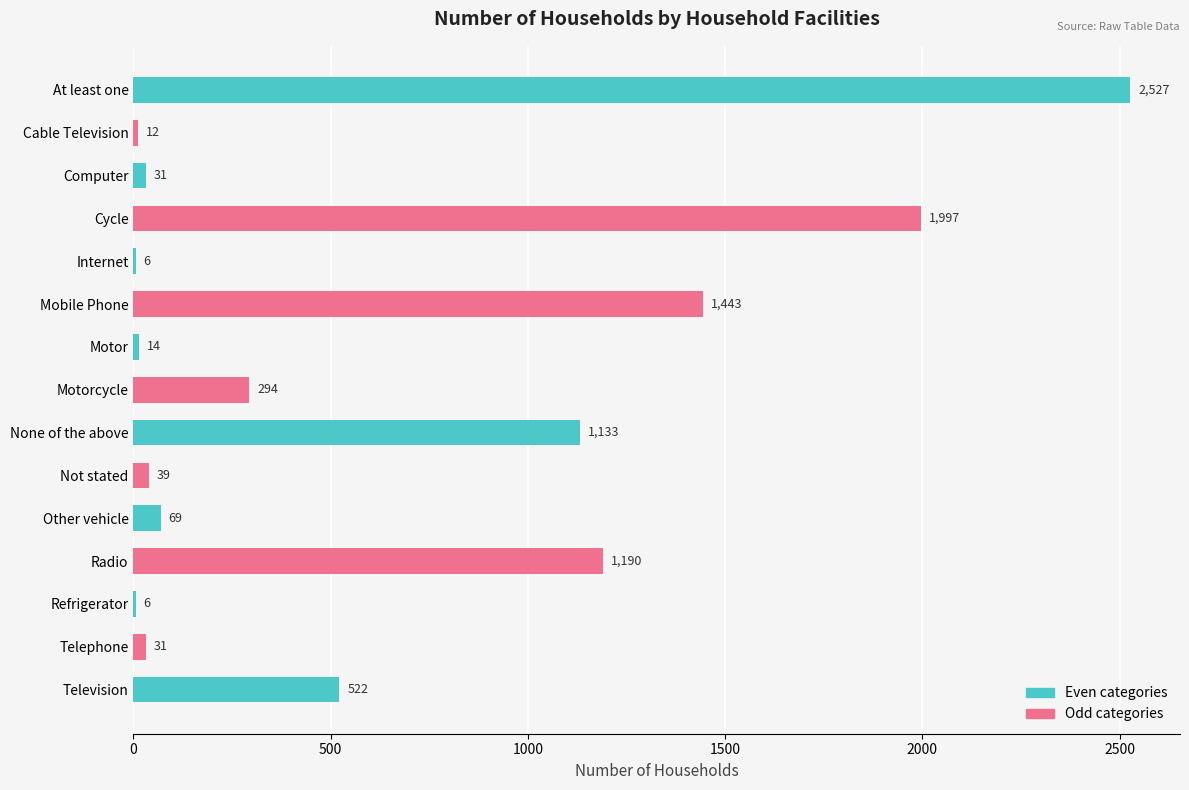

What is the value of the 5th bar from the left?

6